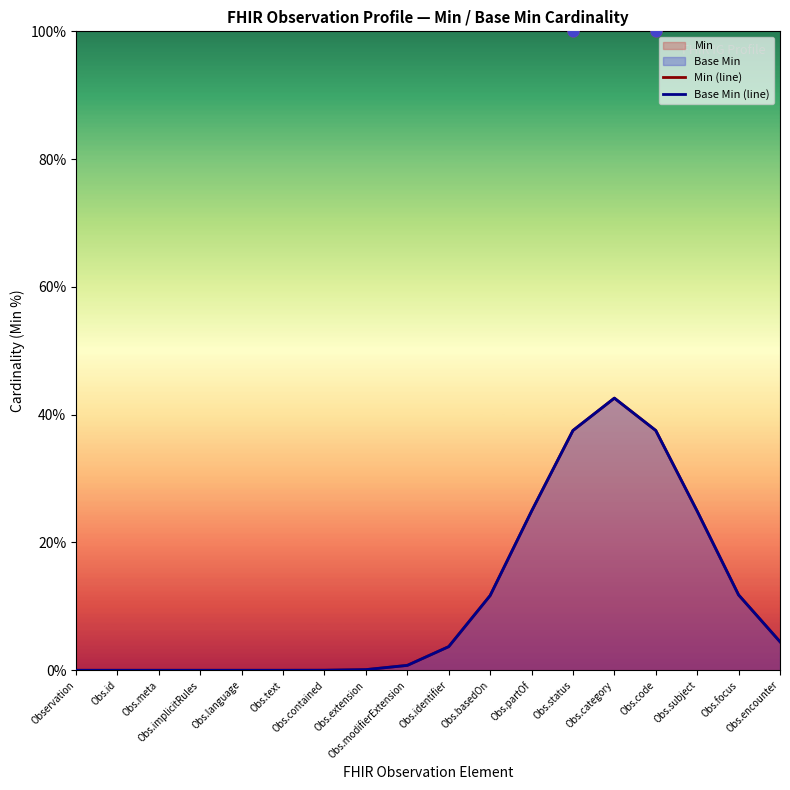

What is the total value across all series at Obs.category?

85.2